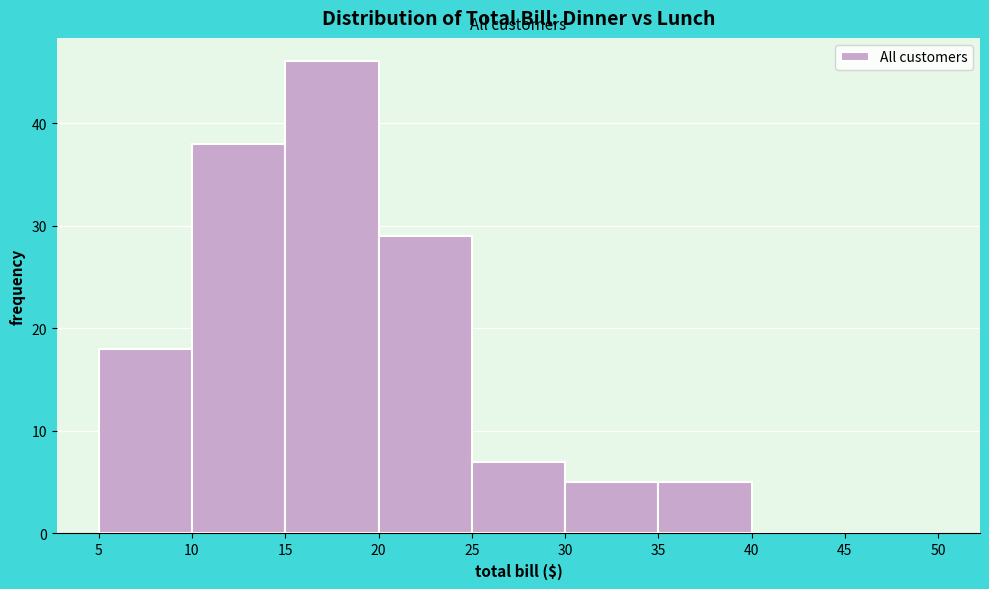

Reading left to right, transcribe this chart: for each bar, give the range it covers on the x-axis and its height. The values are not printed on the chart, so give them approximately, as read against the axis.

5 to 10: 18
10 to 15: 38
15 to 20: 46
20 to 25: 29
25 to 30: 7
30 to 35: 5
35 to 40: 5
40 to 45: 0
45 to 50: 0